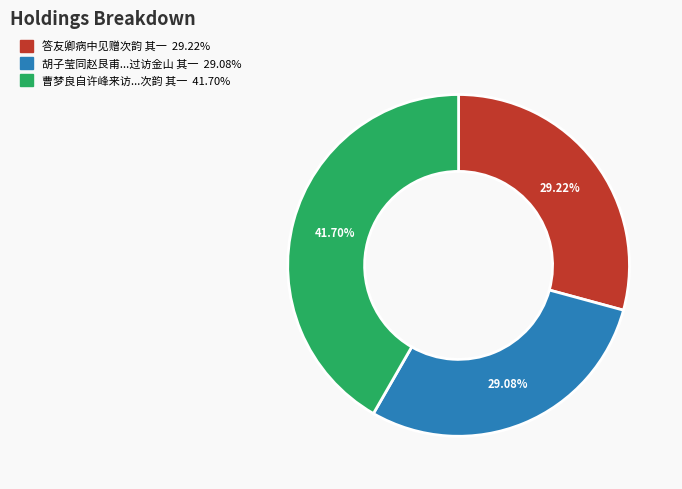

Is there a majority slice in this chart?

No